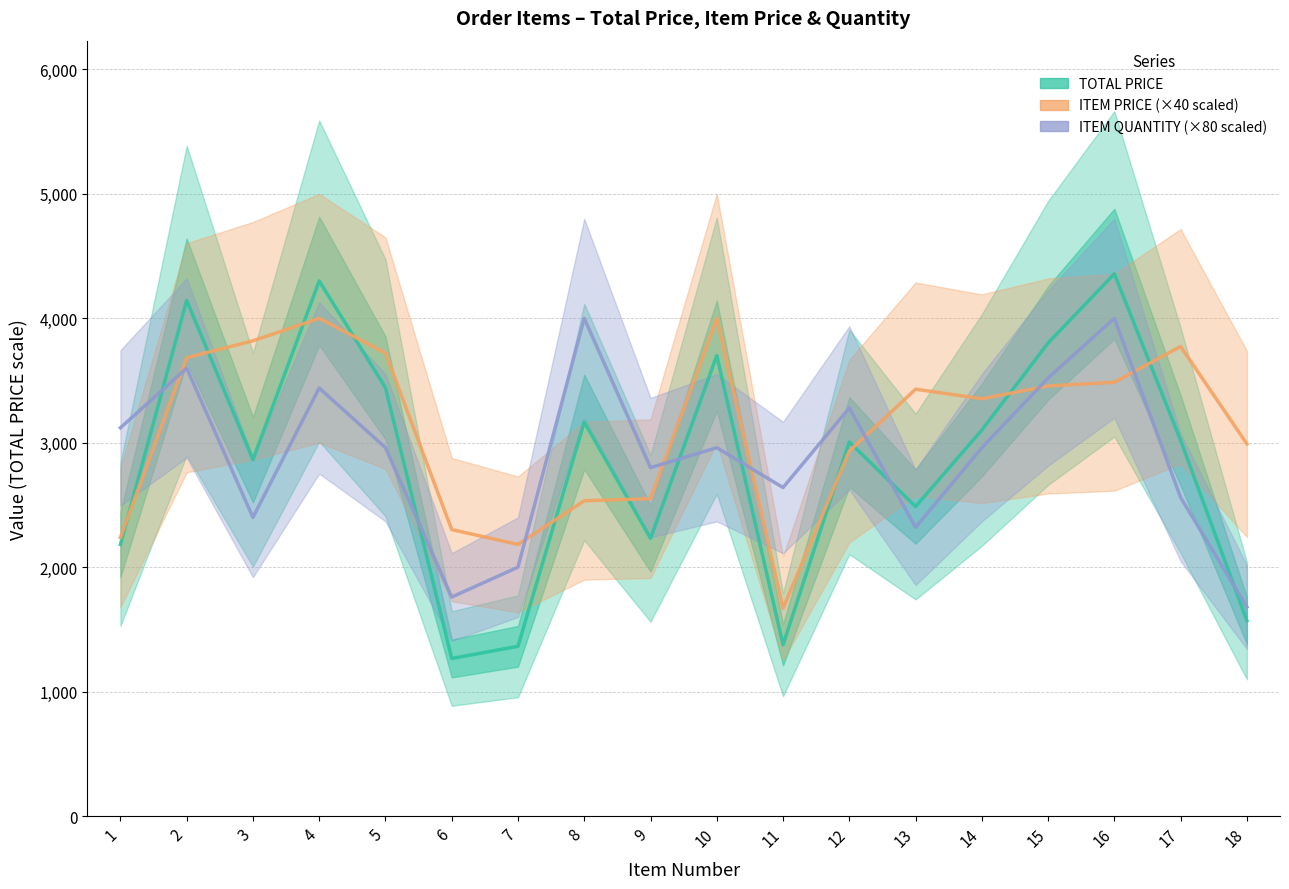

Reading left to right, list all the values displayed in this chart.

TOTAL PRICE: 2182.4	4143.6	2864.4	4300.0	3441.4	1266.1	1364.2	3167.0	2231.6	3700.0	1376.4	3006.1	2487.0	3102.1	3801.6	4357.5	3018.9	1570.2
ITEM PRICE (×40): 2238.4	3683.2	3819.2	4000.0	3720.4	2302.0	2182.8	2533.6	2550.4	4000.0	1668.4	2932.8	3430.4	3353.6	3456.0	3486.0	3773.6	2990.8
ITEM QUANTITY (×80): 3120.0	3600.0	2400.0	3440.0	2960.0	1760.0	2000.0	4000.0	2800.0	2960.0	2640.0	3280.0	2320.0	2960.0	3520.0	4000.0	2560.0	1680.0